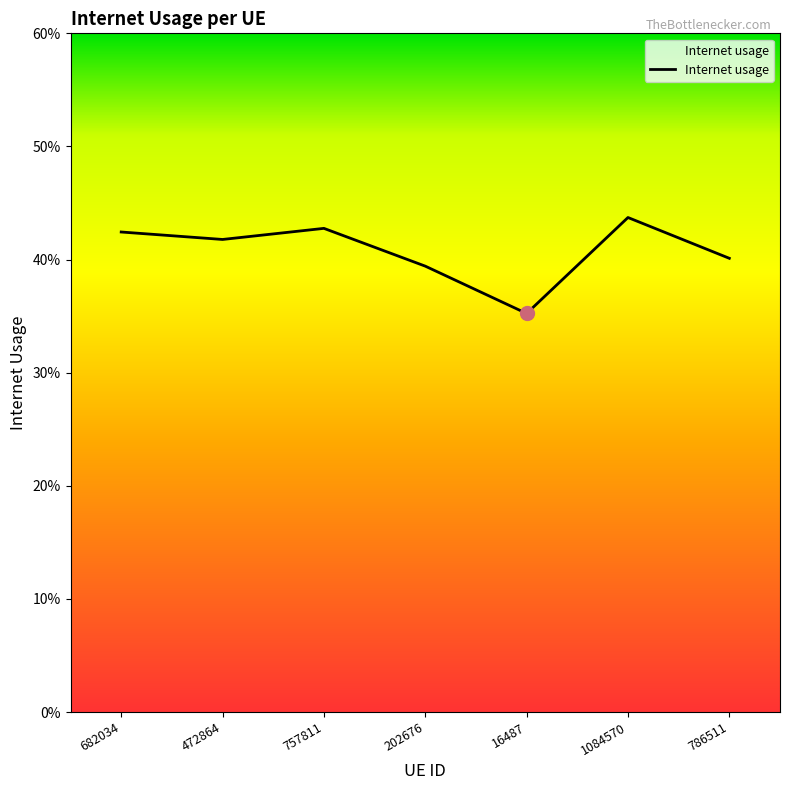

What is the change in value from 757811 to 16487?

-0.1